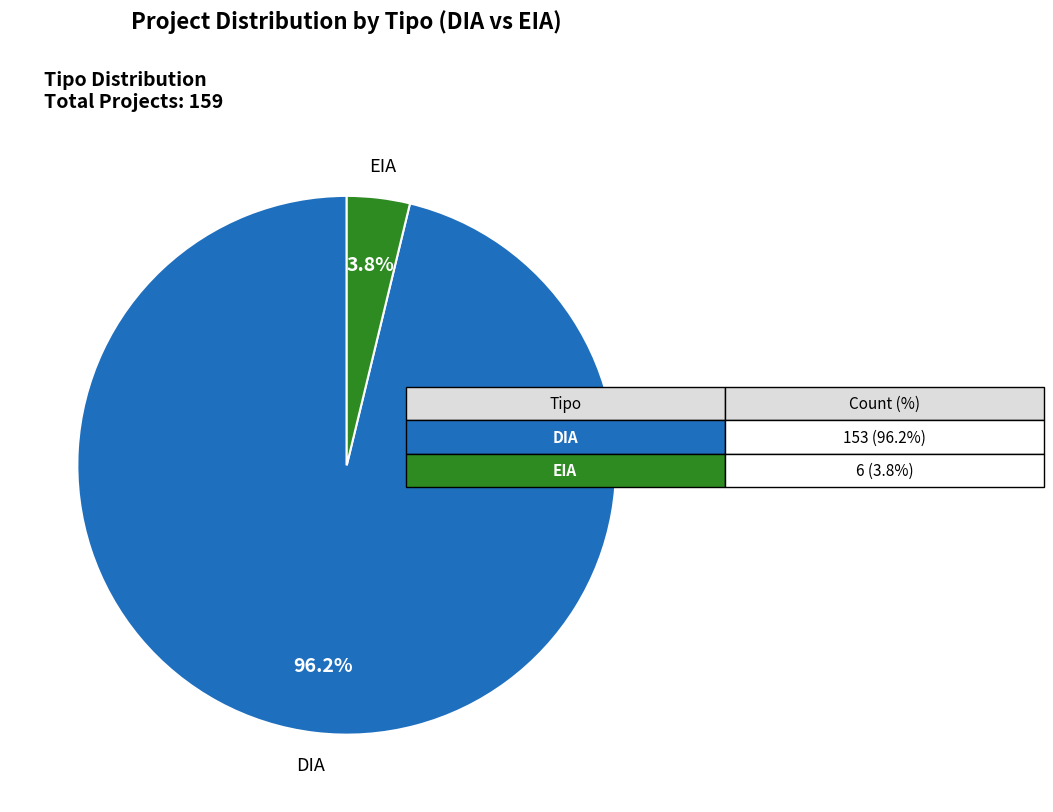

True or false: EIA accounts for 4% of the total.

True